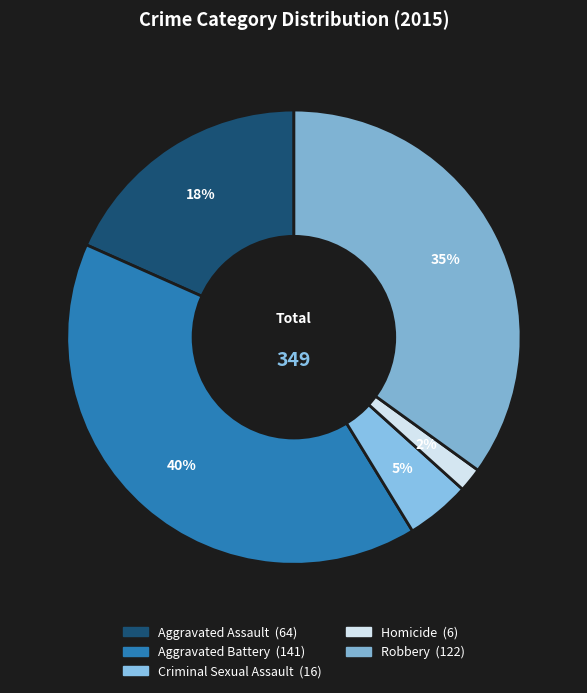

Is there any slice that represents more than half of the pie?

No